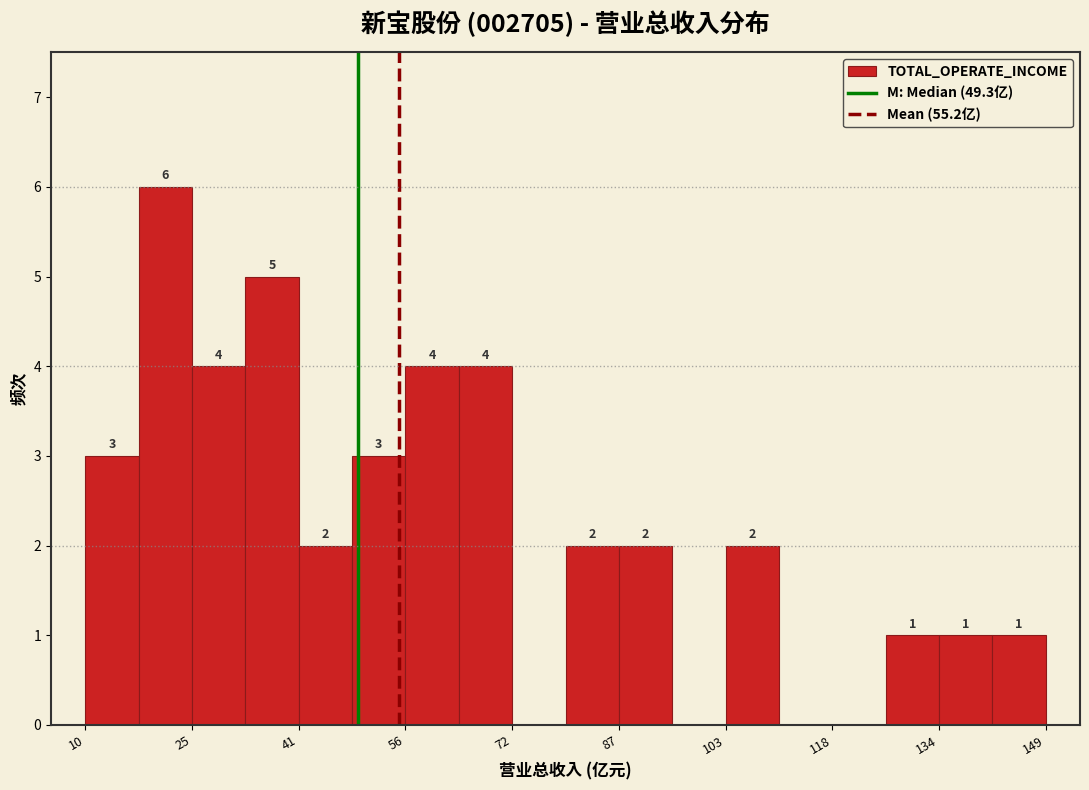

Read against the x-axis, roughly where is the centre of the tallest bar?

22